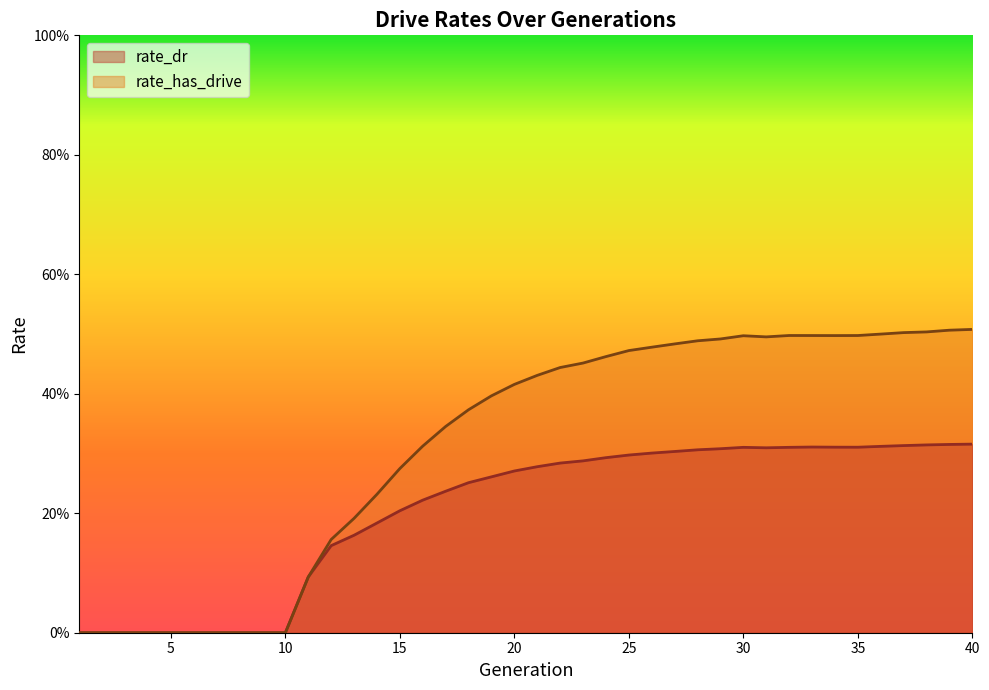

At which label is rate_dr closest to 0?

1